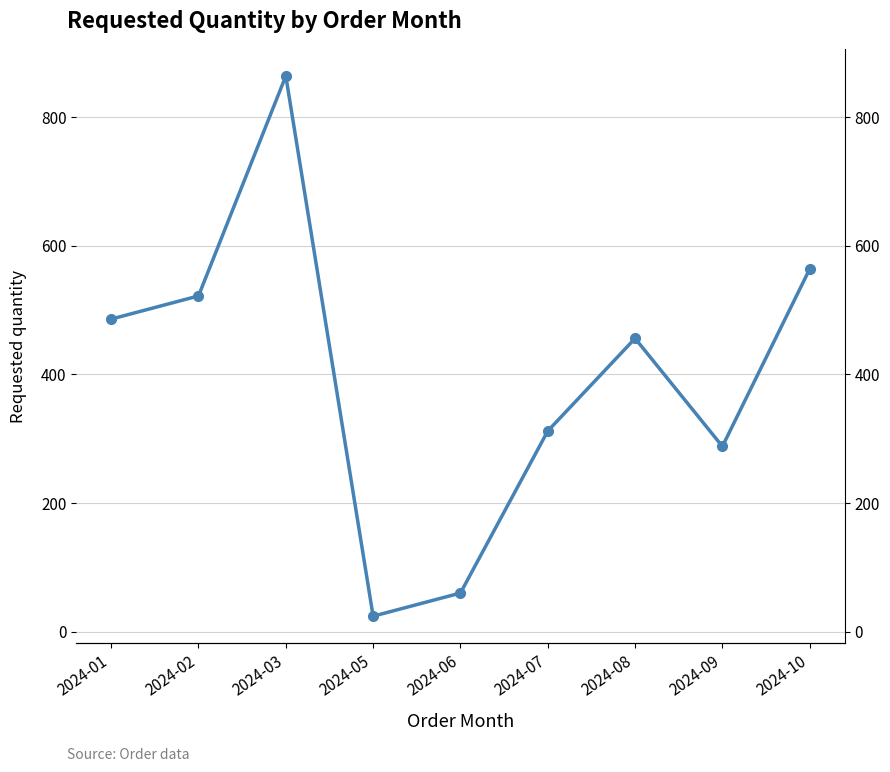

Approximately how many times larger is the value at 2024-01 compared to 2024-07?

1.6